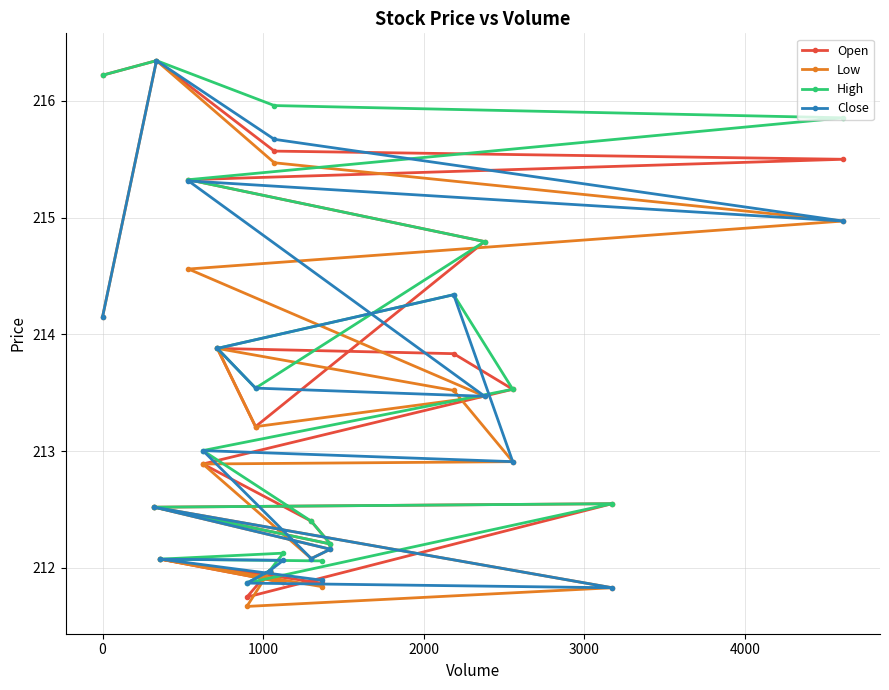

How many lines are shown in the chart?

4